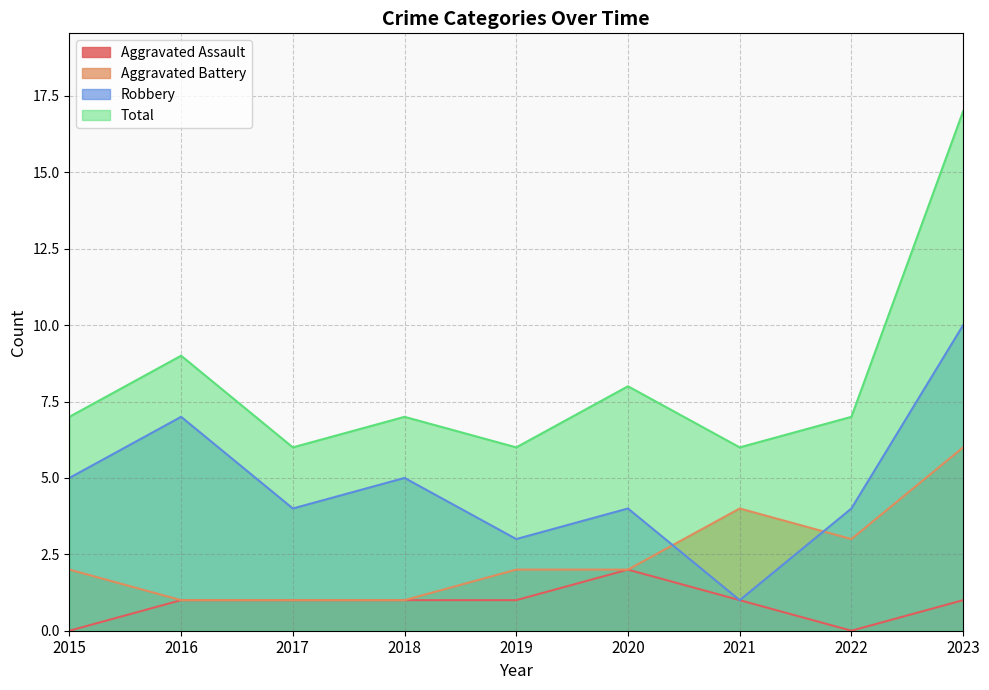

Count the number of categories in the chart.

9